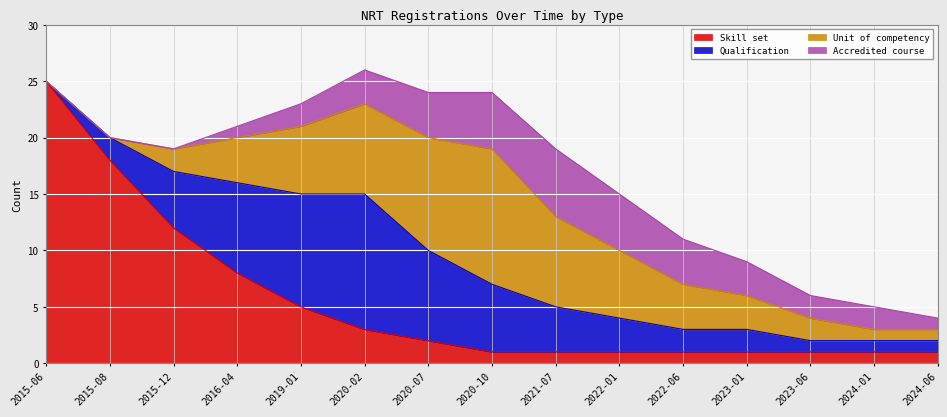

Is the value of Skill set at 2015-06 greater than the value of Qualification at 2022-01?

Yes